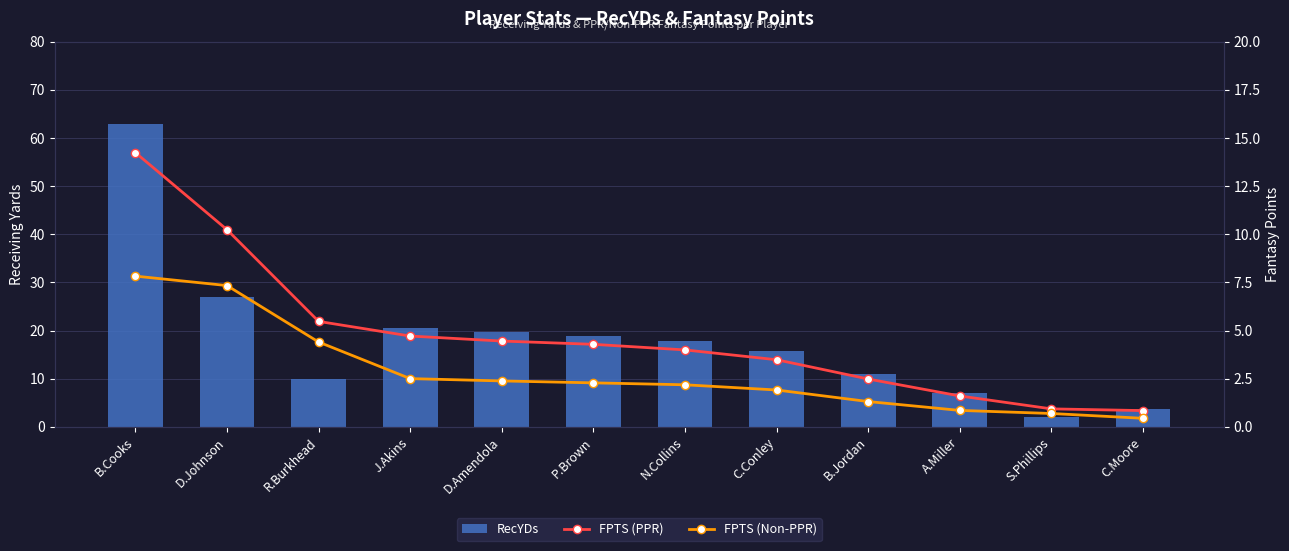

Reading left to right, what are all the values shown in this chart?

RecYDs: 63.0	26.9	10.0	20.6	19.6	18.8	17.9	15.7	11.0	7.2	2.1	3.7
FPTS (PPR): 14.2	10.2	5.5	4.7	4.5	4.3	4.0	3.5	2.5	1.6	0.9	0.8
FPTS (Non-PPR): 7.8	7.3	4.4	2.5	2.4	2.3	2.2	1.9	1.3	0.9	0.7	0.5